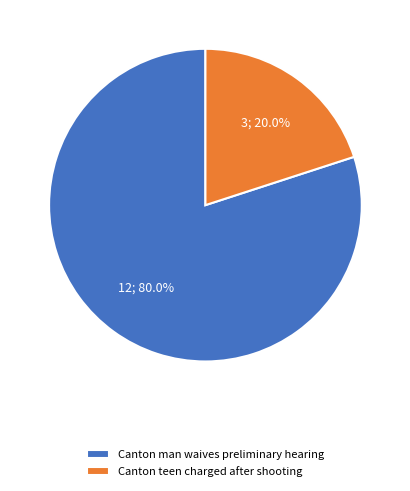

What percentage do Canton teen charged after shooting and Canton man waives preliminary hearing together represent?

100.0%